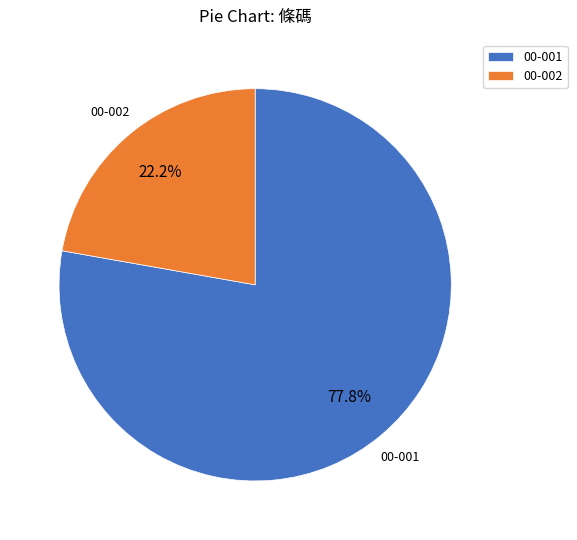

What is the majority slice?

00-001